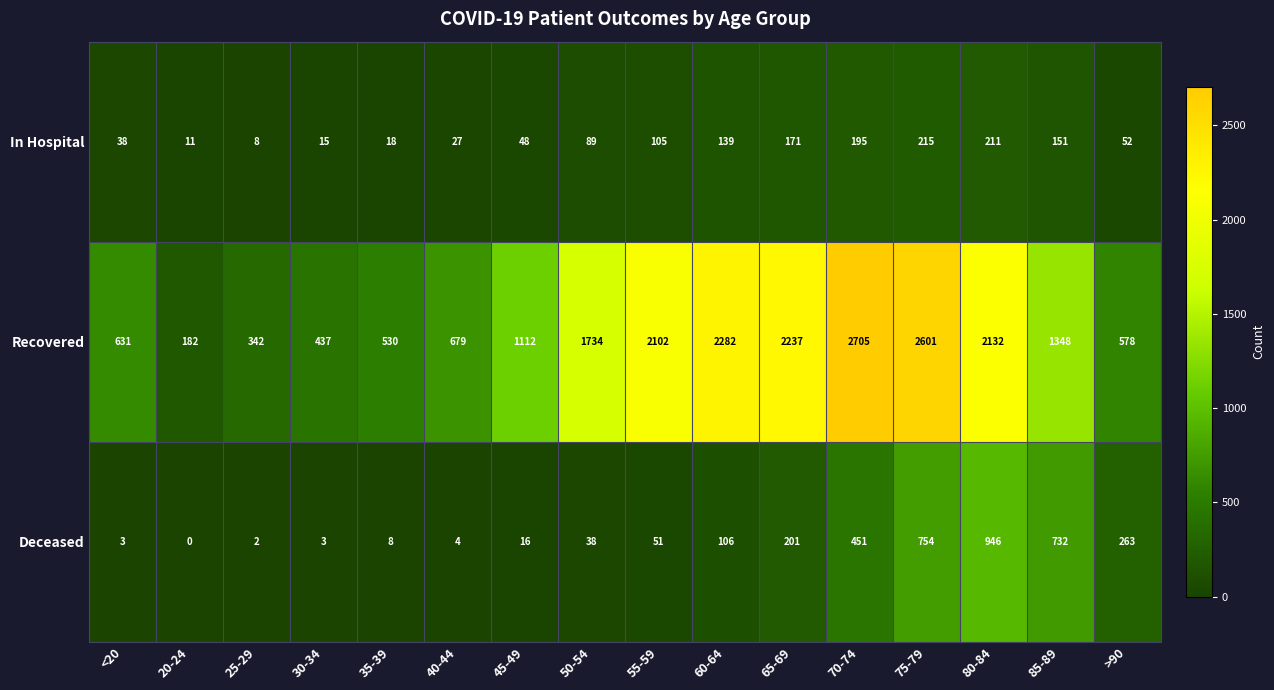

What is the difference between the In Hospital values at 70-74 and 55-59?

90